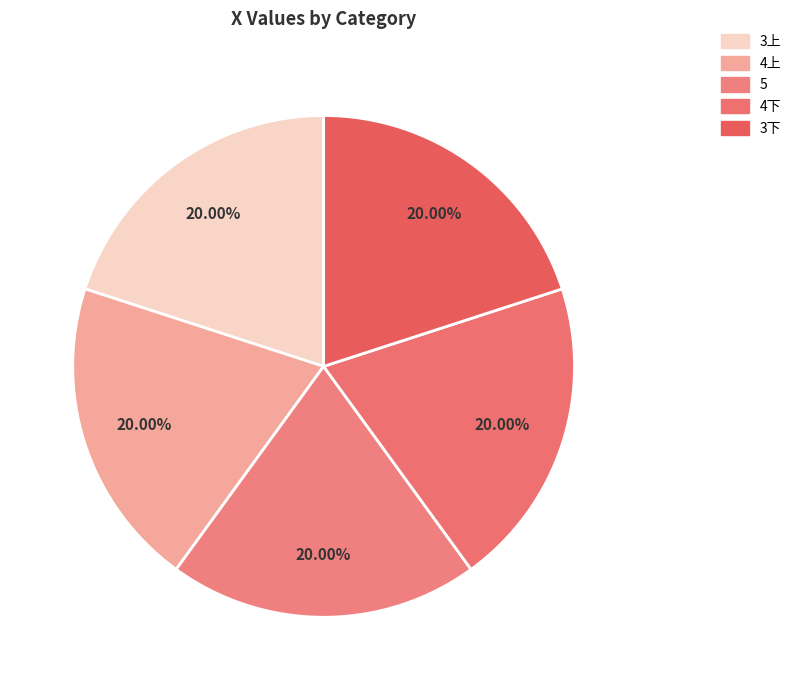

Which slice is the smallest?

5